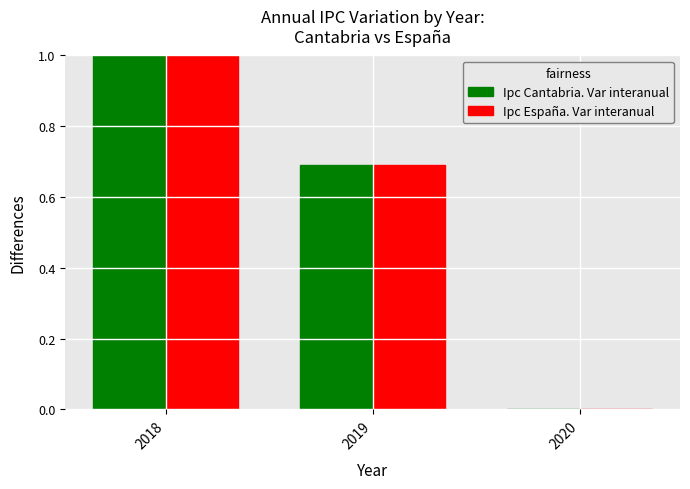

How many distinct data groups are displayed?

2